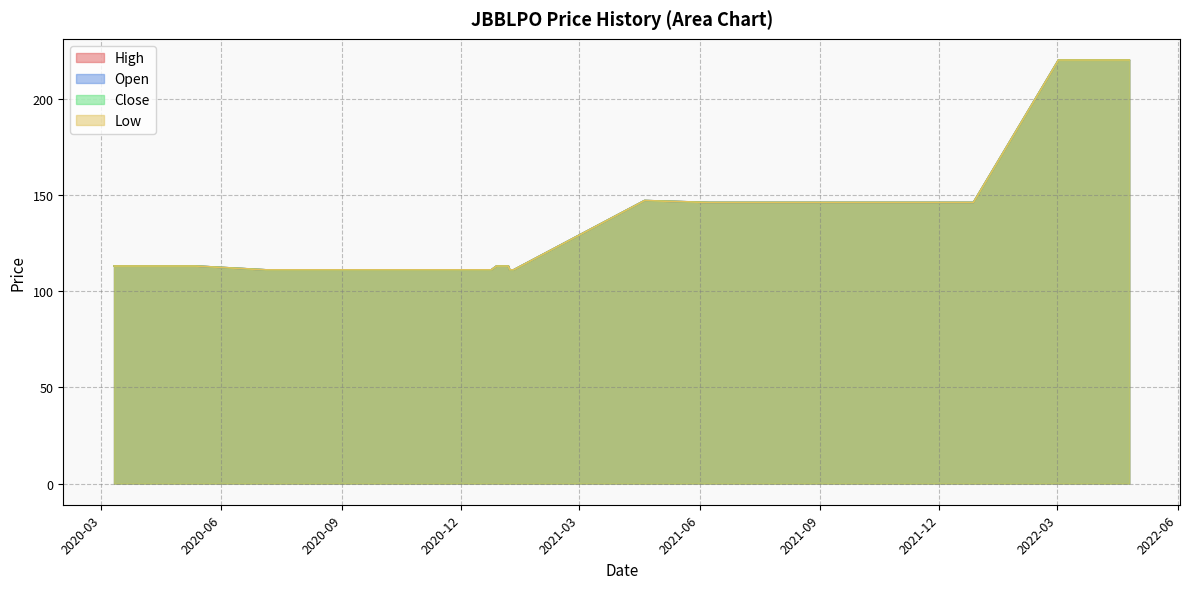

True or false: High and Low intersect in this chart.

False